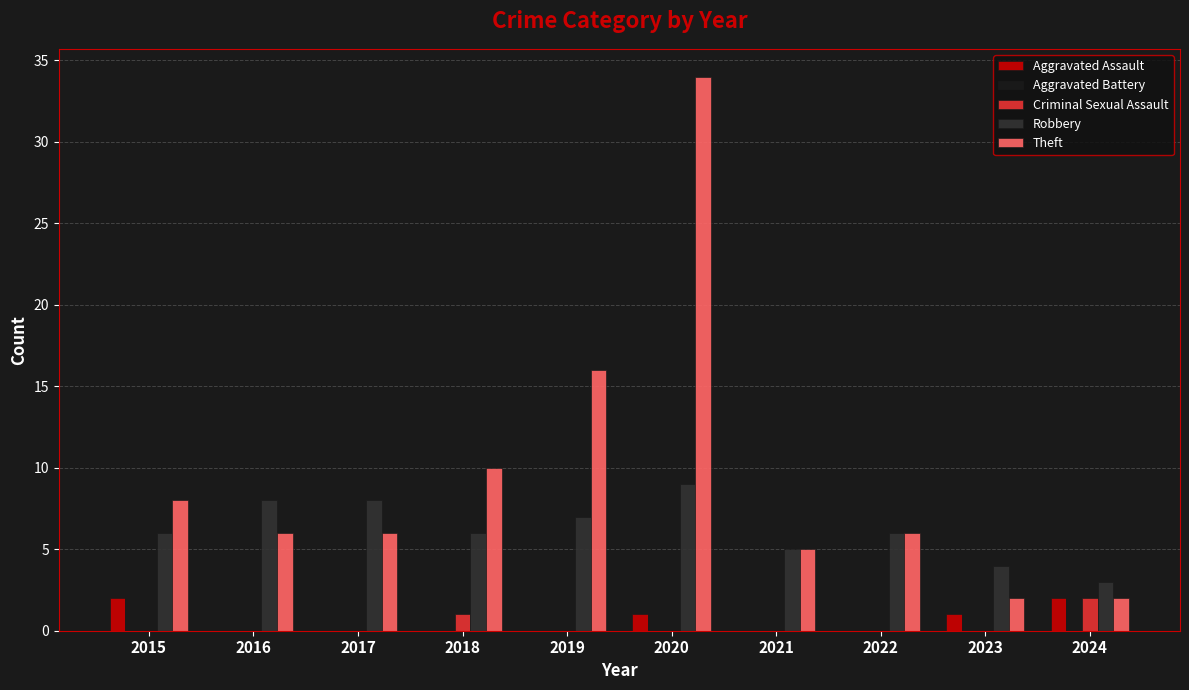

How many categories are shown in the chart?

10